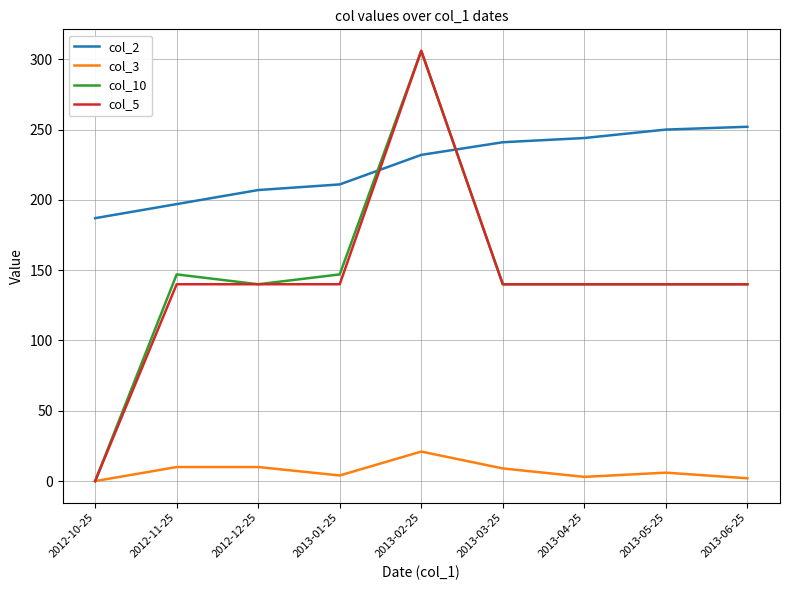

Which category has the highest value in the col_10 series?

2013-02-25